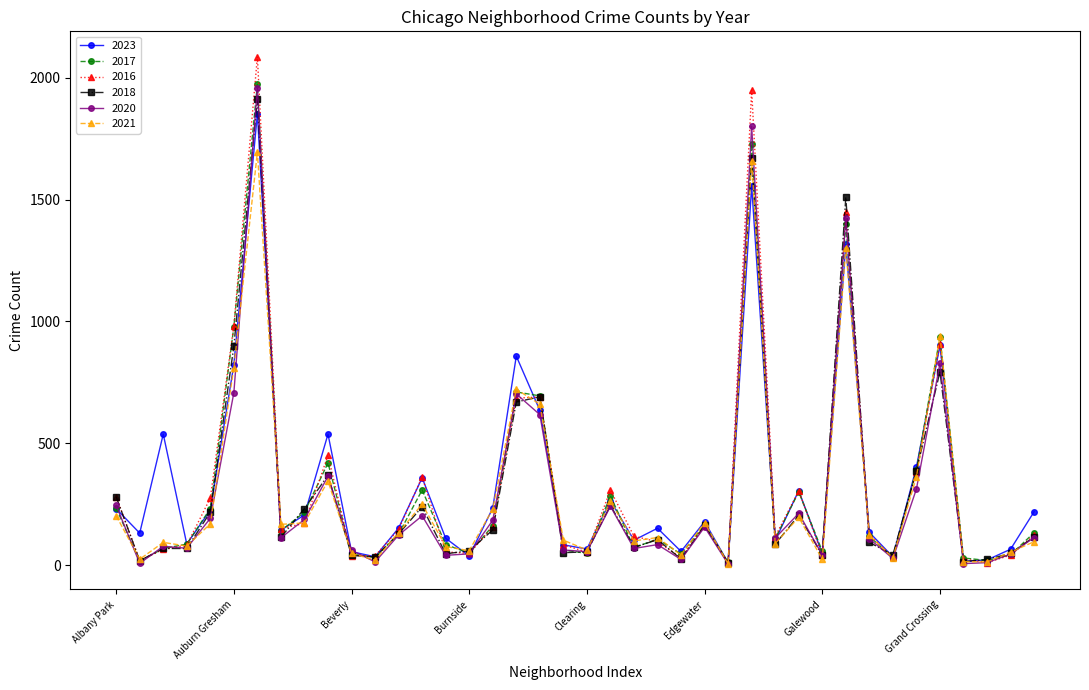

Which series has the largest range (max minus min)?

2016